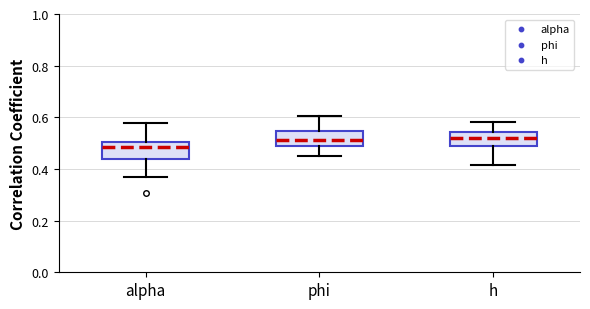

Which box's median line is the lowest?

alpha